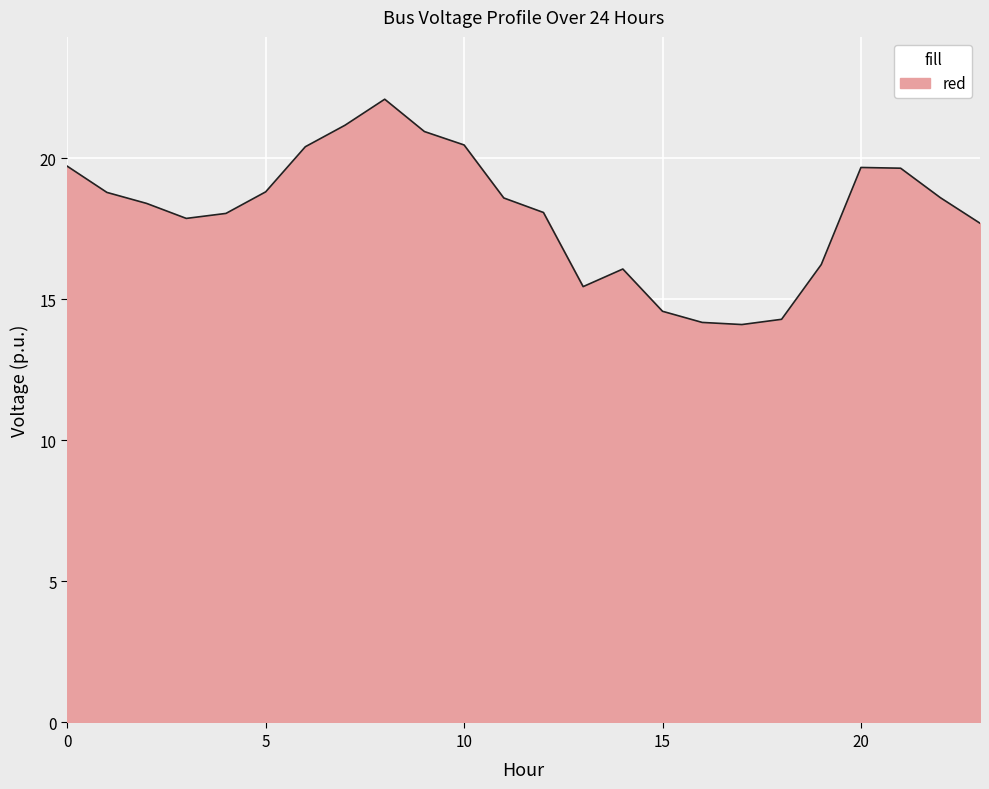

What is the greatest value displayed?

22.1